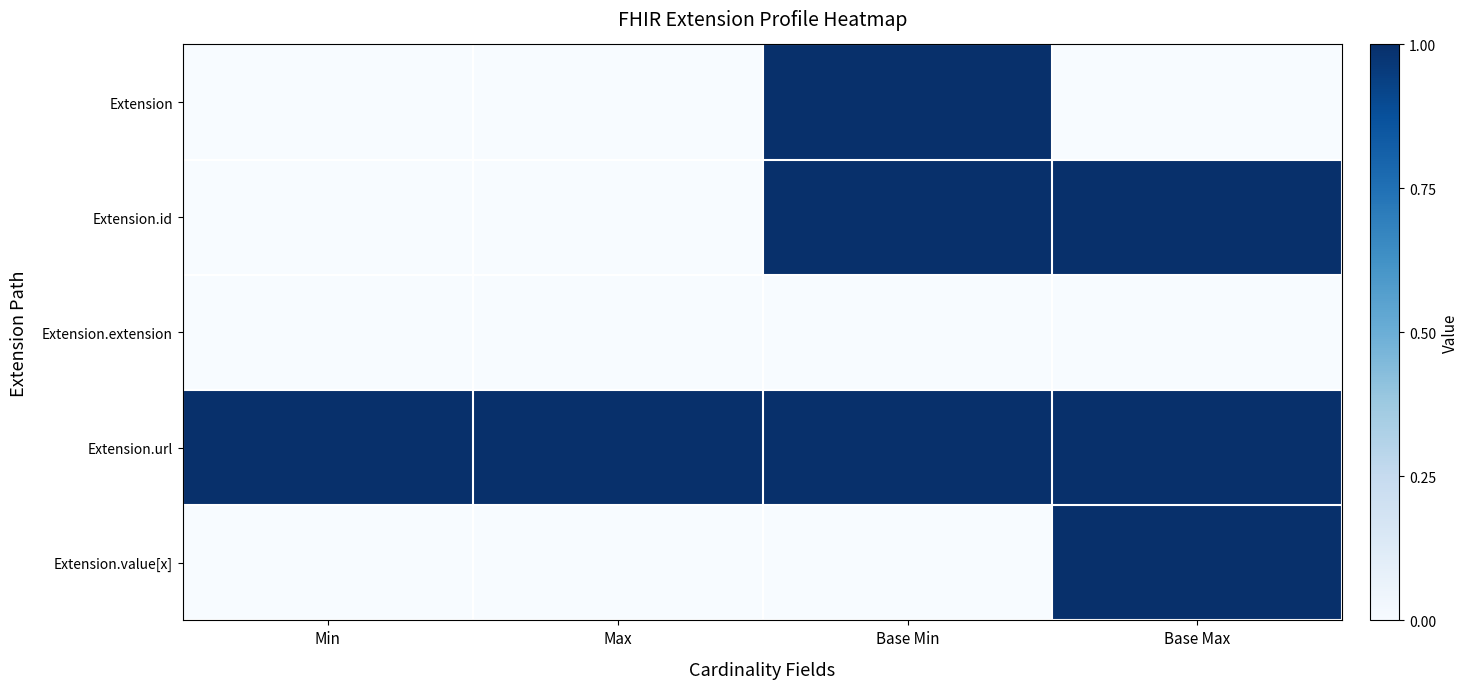

Reading left to right, extract all data points from this chart.

Extension: Min=0	Max=0	Base Min=1	Base Max=0
Extension.id: Min=0	Max=0	Base Min=1	Base Max=1
Extension.extension: Min=0	Max=0	Base Min=0	Base Max=0
Extension.url: Min=1	Max=1	Base Min=1	Base Max=1
Extension.value[x]: Min=0	Max=0	Base Min=0	Base Max=1